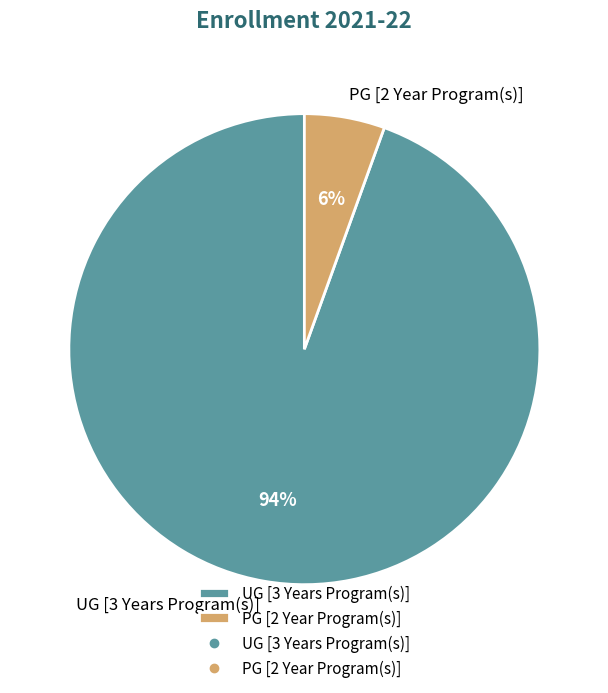

To the nearest percent, what portion does PG [2 Year Program(s)] represent?

6%